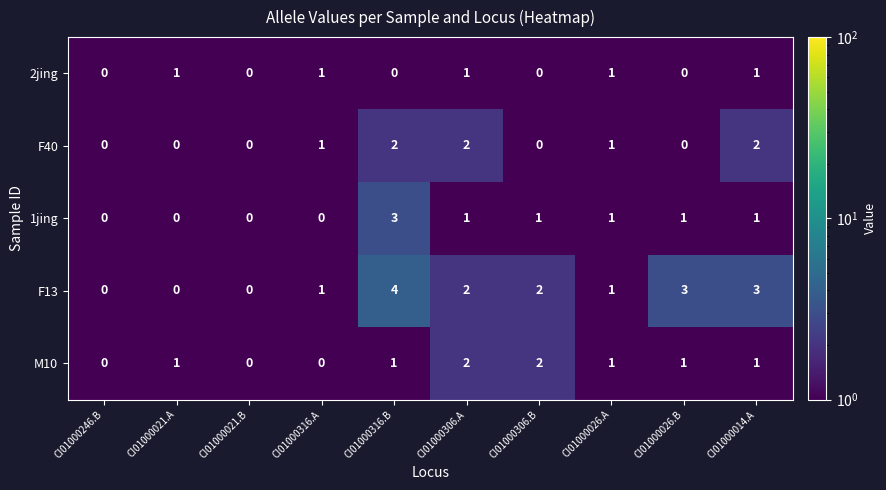

Count the F13 values in the range 0 to 3.

9